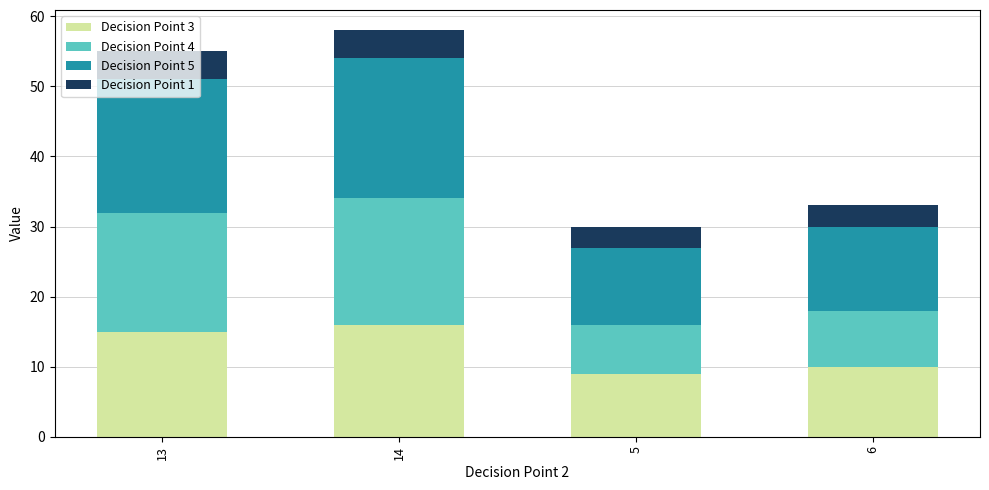

Is it true that Decision Point 3 equals 15 at 13?

True